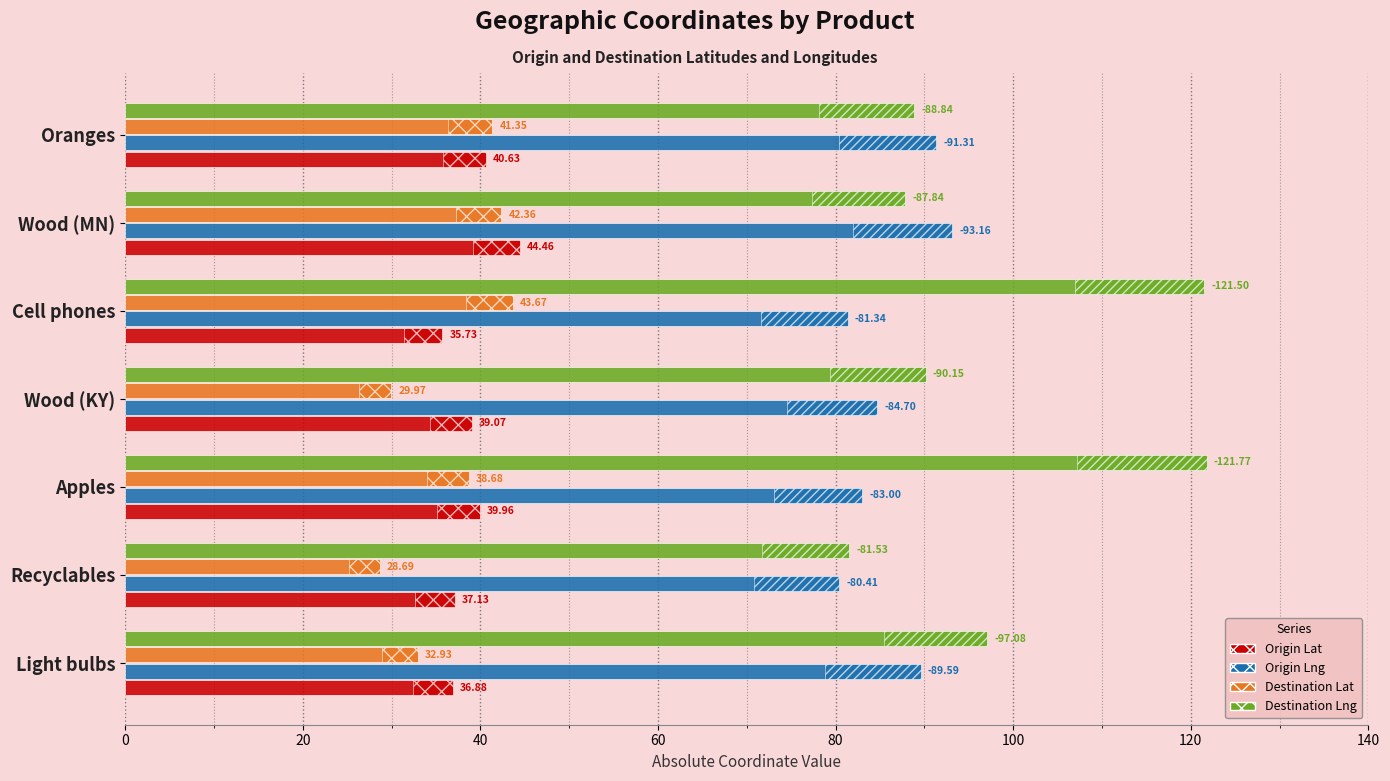

What is the difference between the highest and lowest values at Cell phones?

85.8